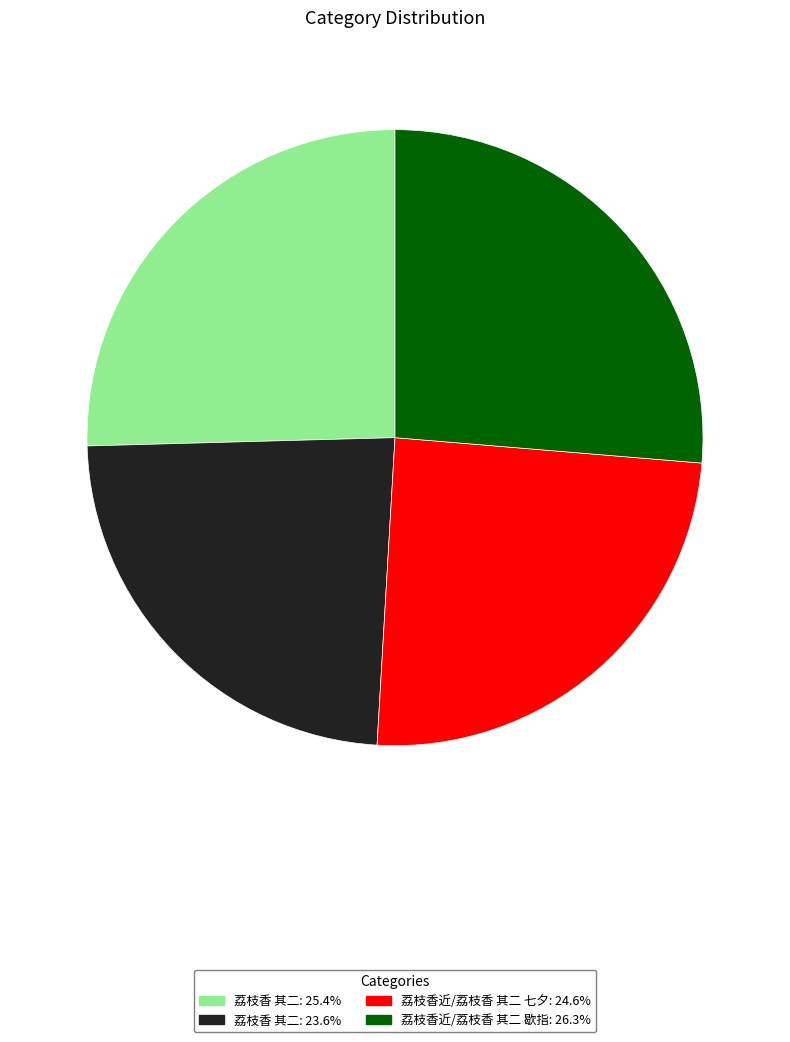

Approximately how many times larger is the value at 荔枝香 其二: 25.4% compared to 荔枝香近/荔枝香 其二 歇指: 26.3%?

1.0